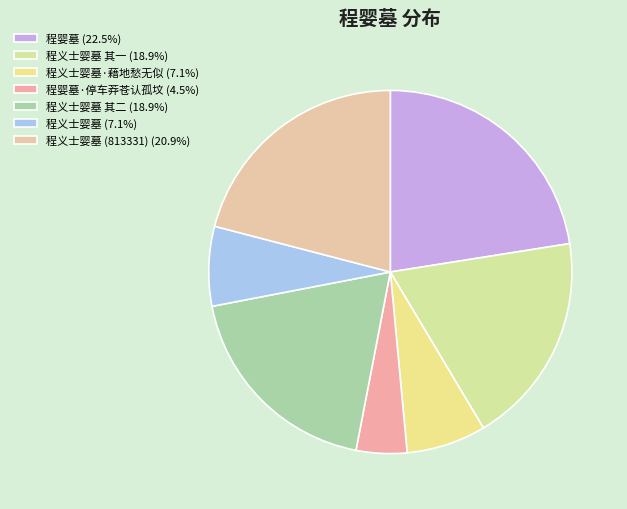

Count the number of slices in the pie.

7